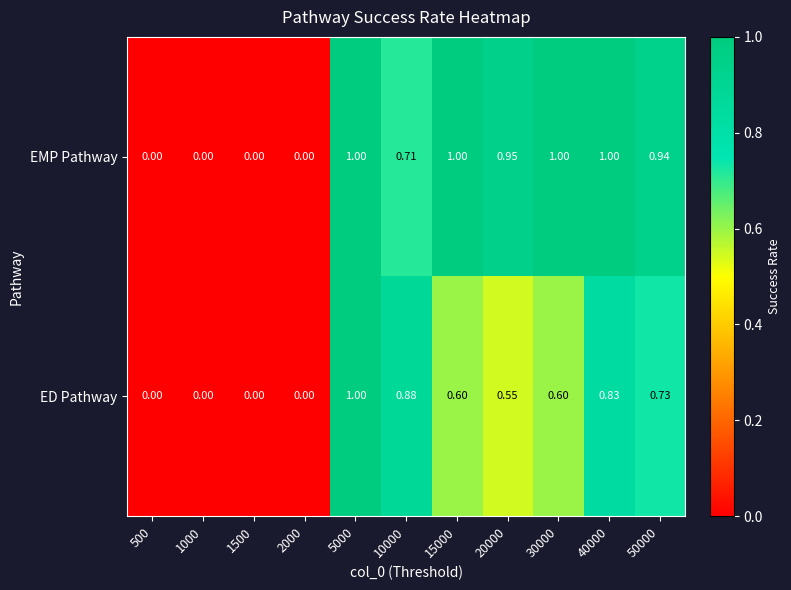

Is the value of EMP Pathway at 50000 greater than the value of ED Pathway at 5000?

No